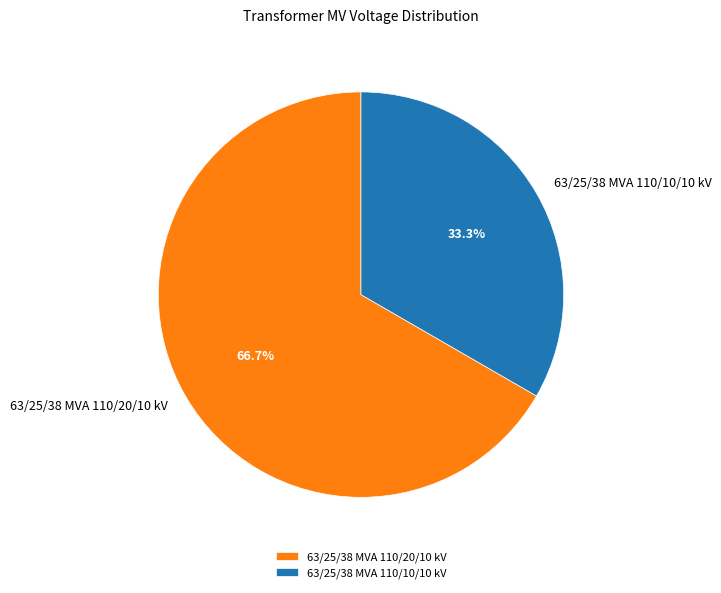

Between 63/25/38 MVA 110/20/10 kV and 63/25/38 MVA 110/10/10 kV, which is larger?

63/25/38 MVA 110/20/10 kV